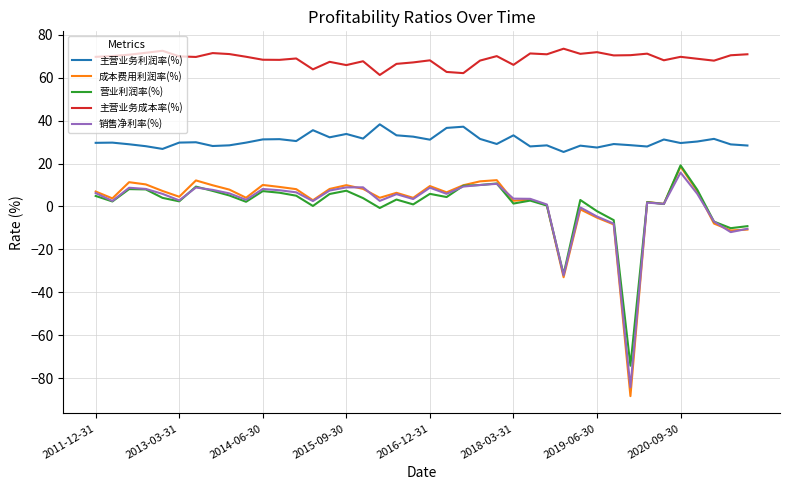

True or false: 销售净利率(%) and 主营业务利润率(%) cross at least once.

False